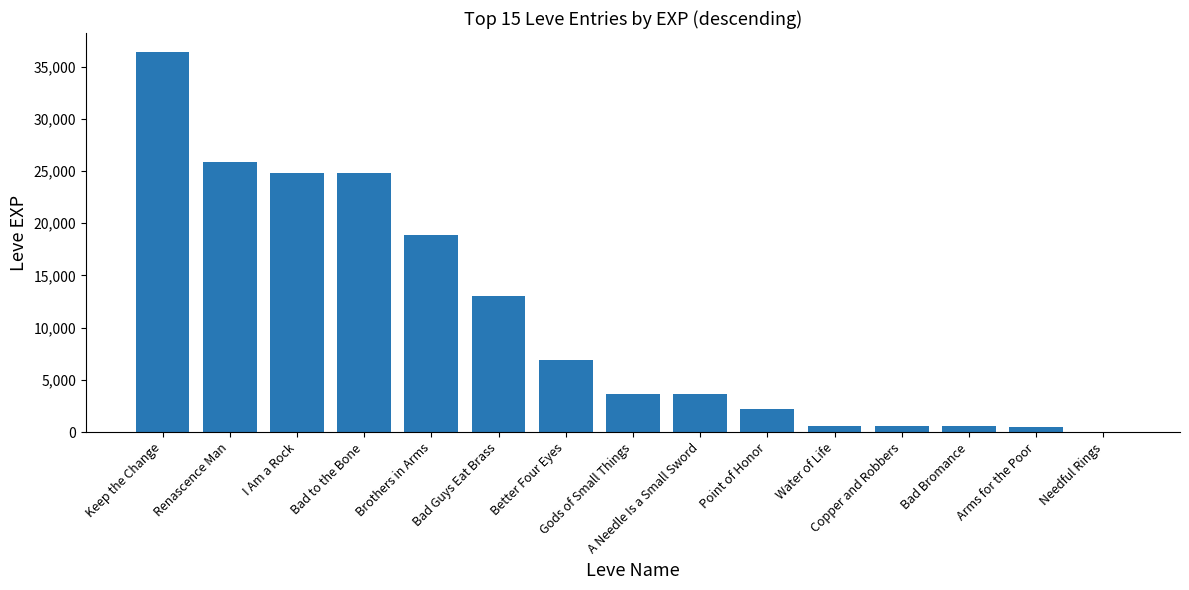

What is the sum of all values?

162471